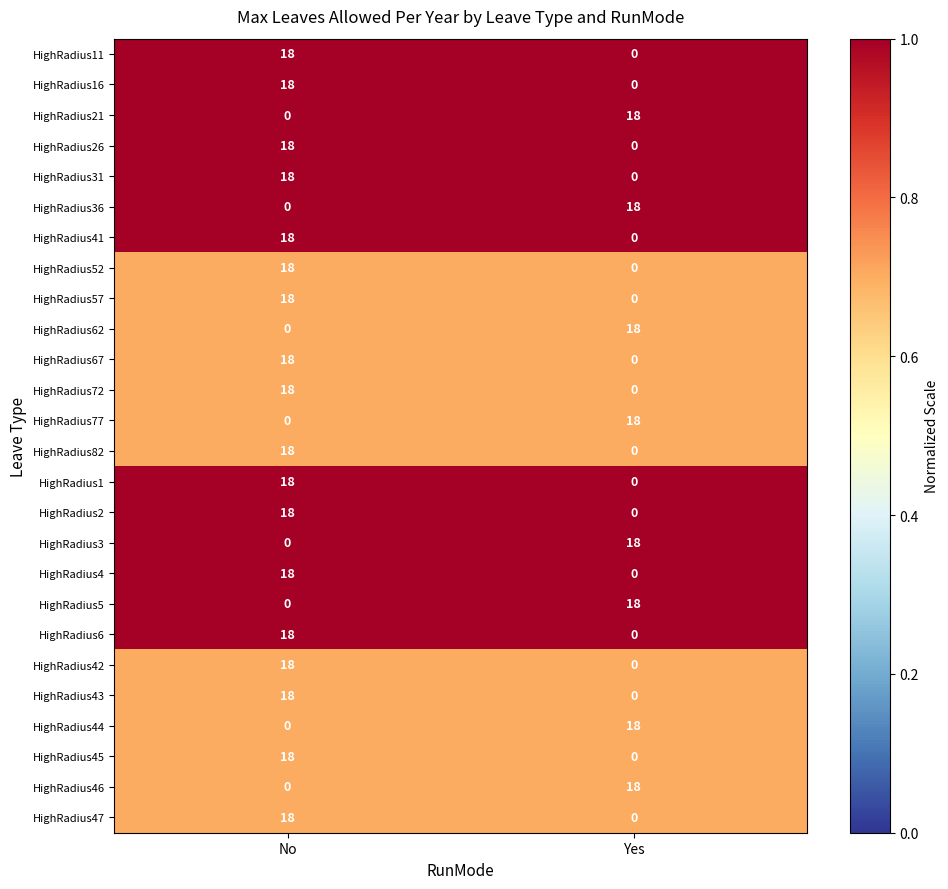

What is the difference between the HighRadius16 values at Yes and No?

18